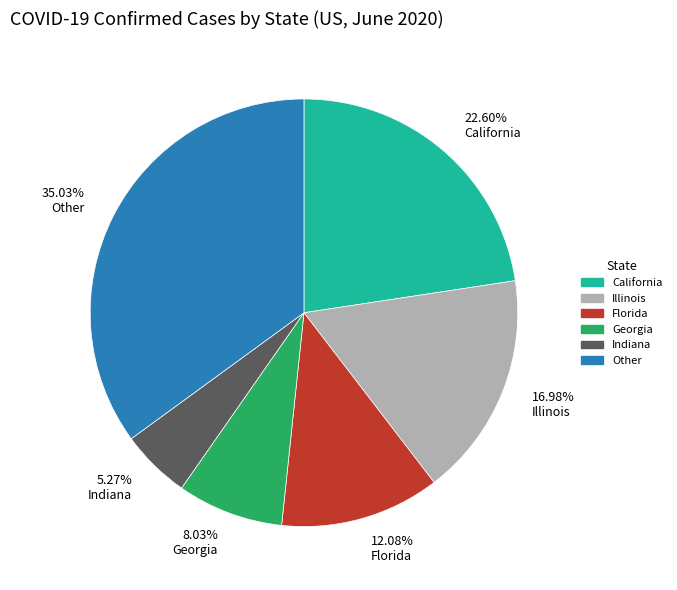

What is the largest slice in the pie chart?

35.03% Other